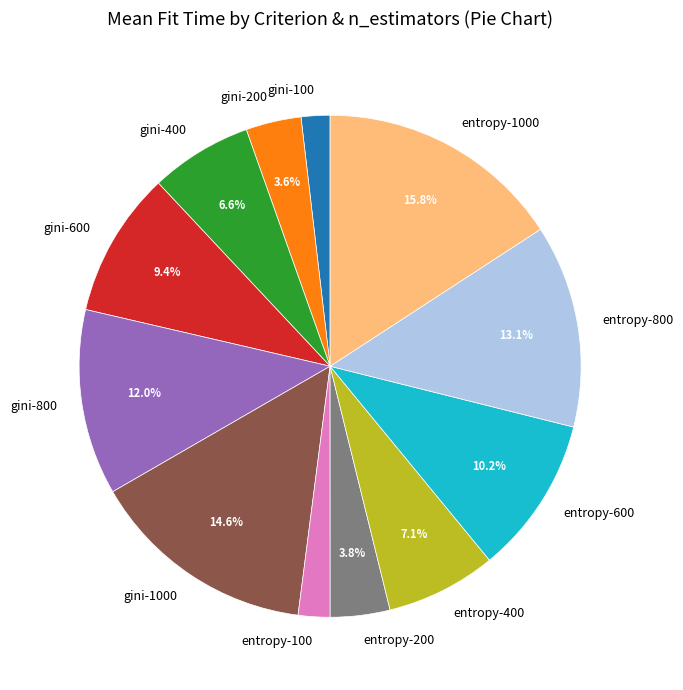

Which slice is the largest?

entropy-1000